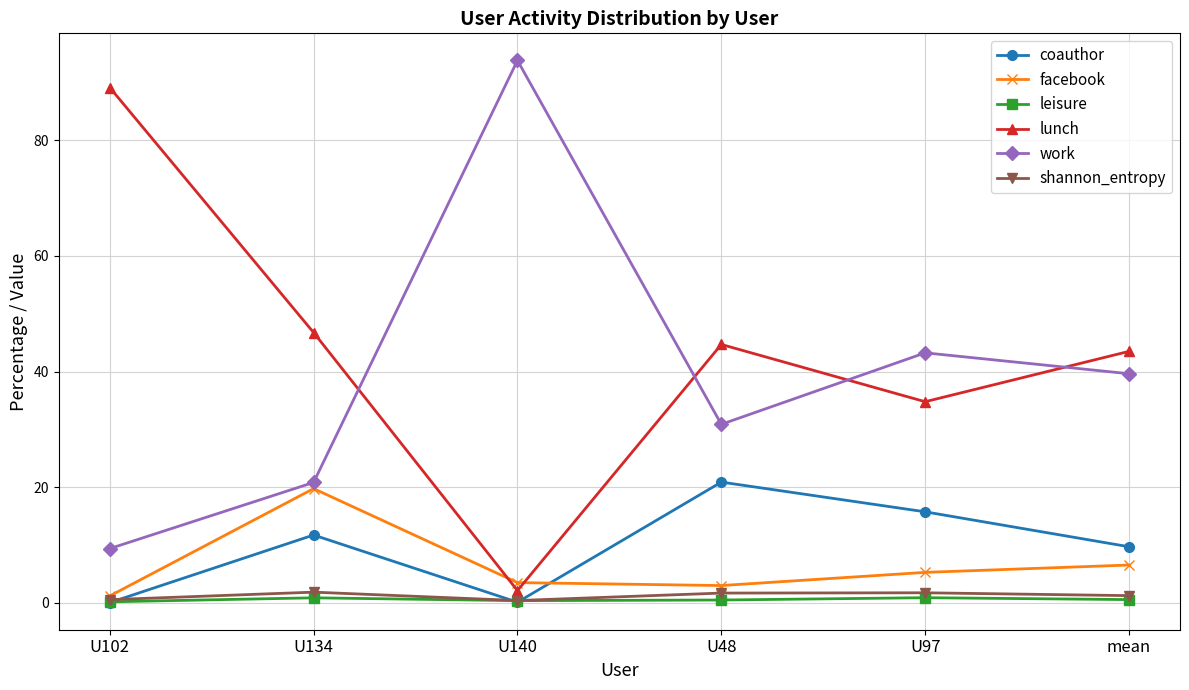

Where does the shannon_entropy series first go above 1?

U134